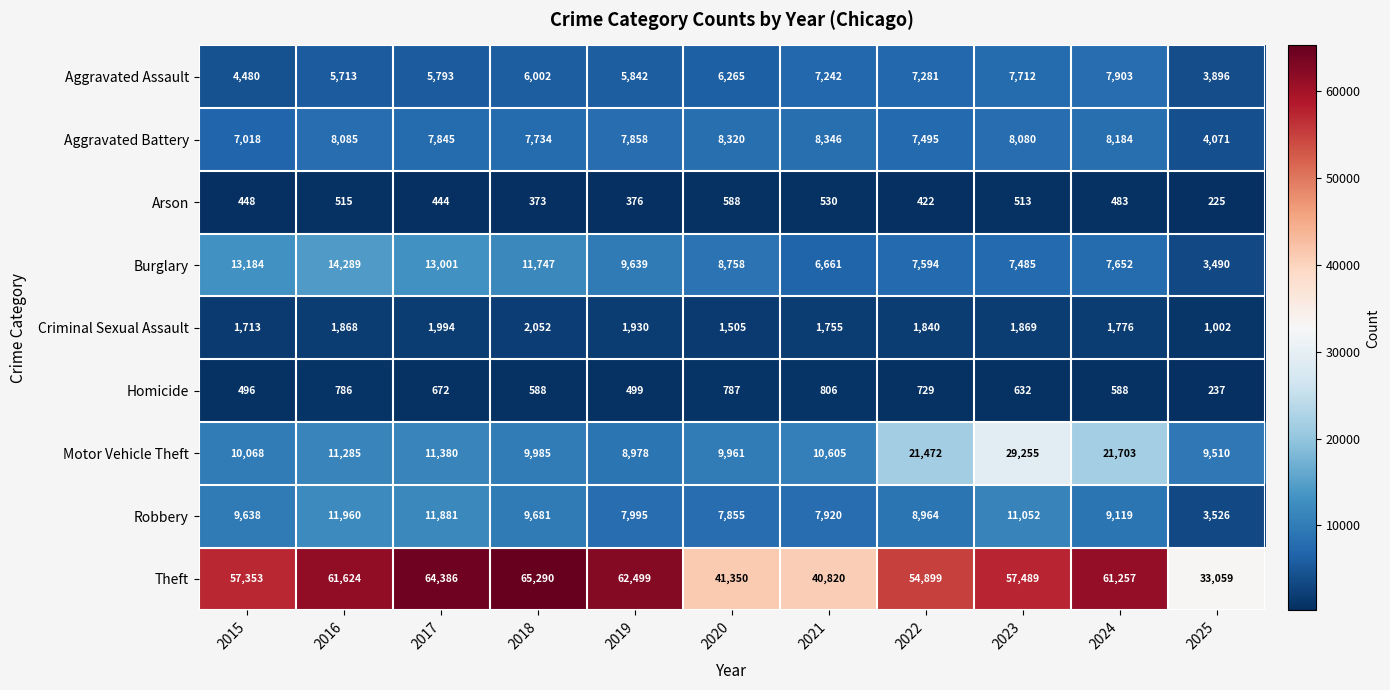

True or false: Criminal Sexual Assault has a value of 455 at 2025.

False